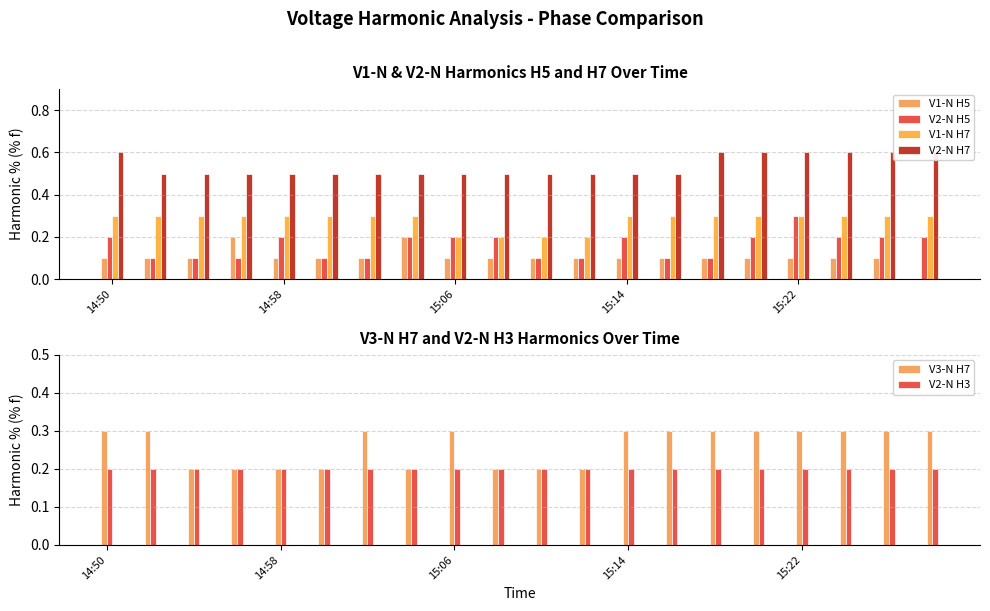

How many groups of bars are there?

20